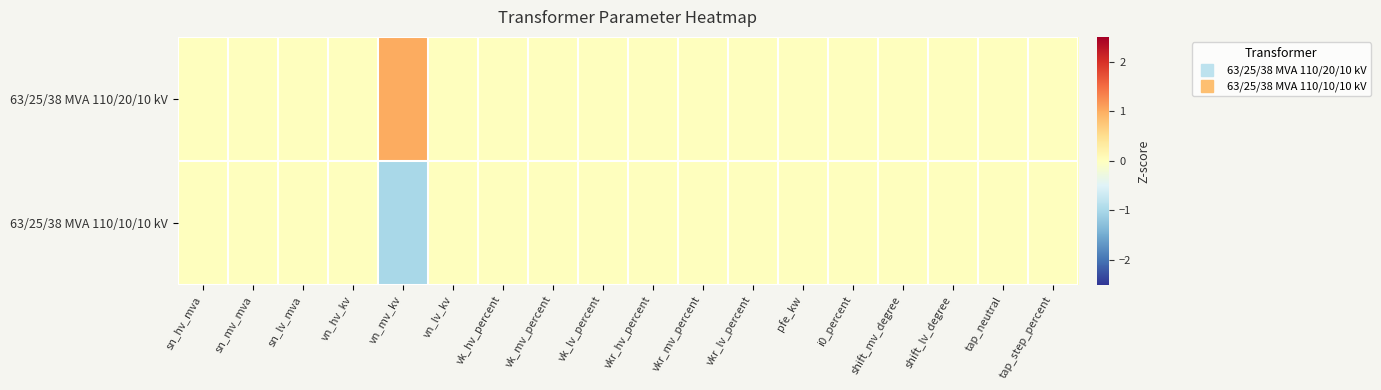

List the series in order of their overall mean, highest first.

63/25/38 MVA 110/20/10 kV, 63/25/38 MVA 110/10/10 kV